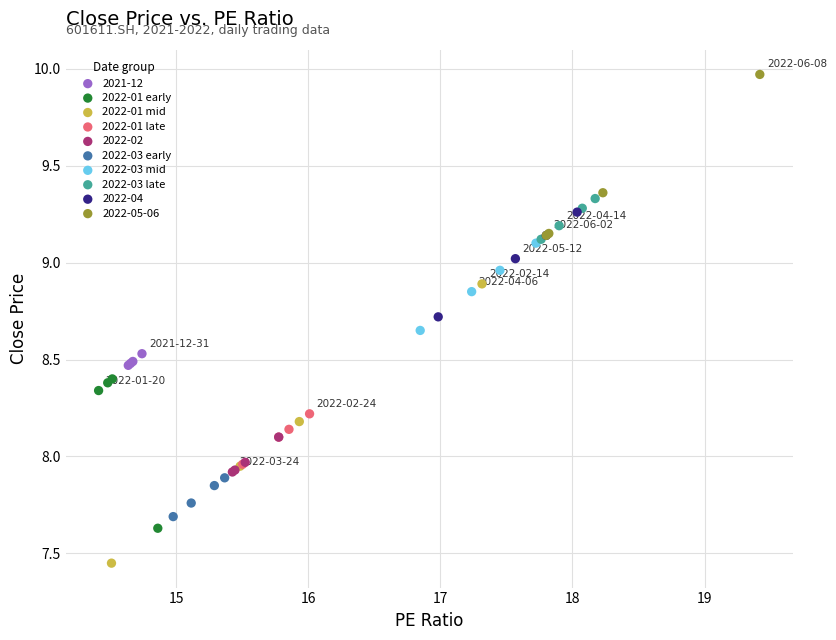

Which series has the widest spread of Y values?

2022-01 mid